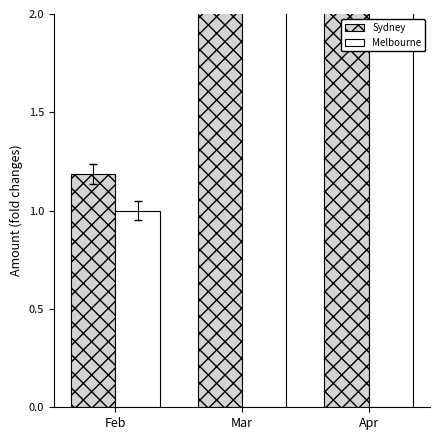

Reading left to right, what are all the values shown in this chart?

Sydney: 1.2	6.0	3.0
Melbourne: 1.0	3.8	2.9